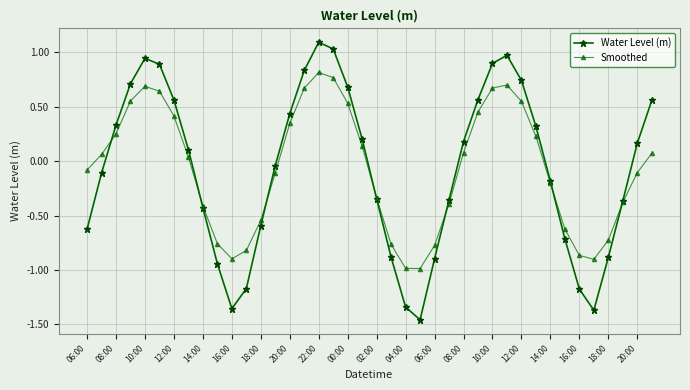

Which series has the widest spread of values?

Water Level (m)